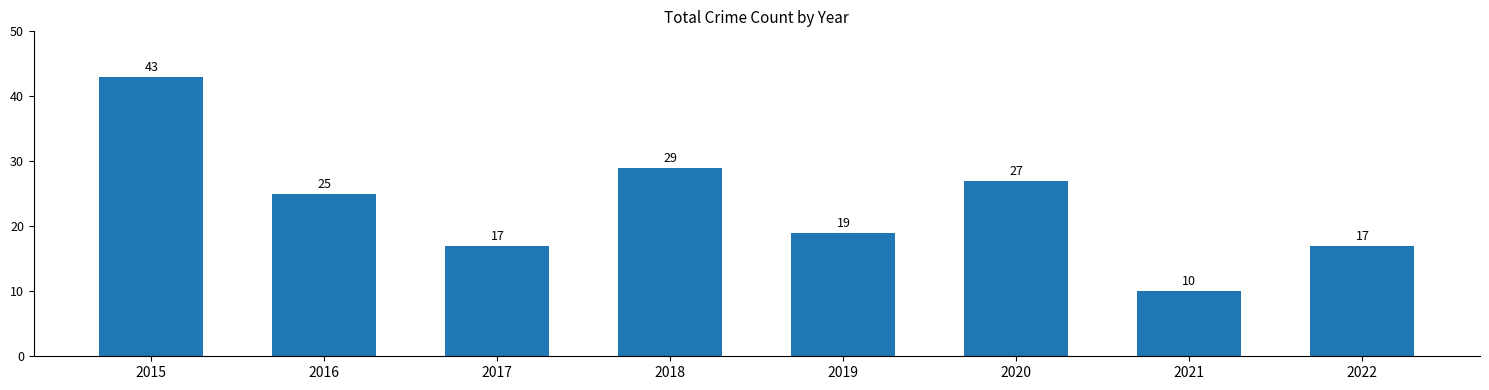

What is the sum of the values at 2022 and 2021?

27